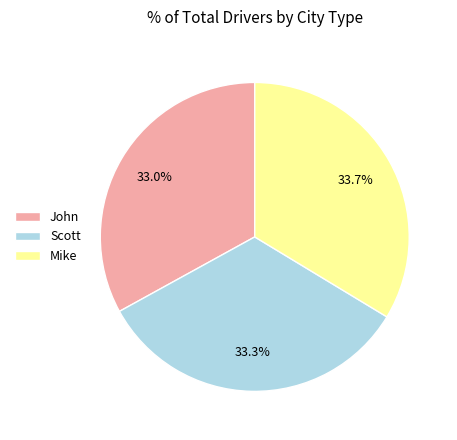

Combined, do Mike and Scott account for over 50%?

Yes